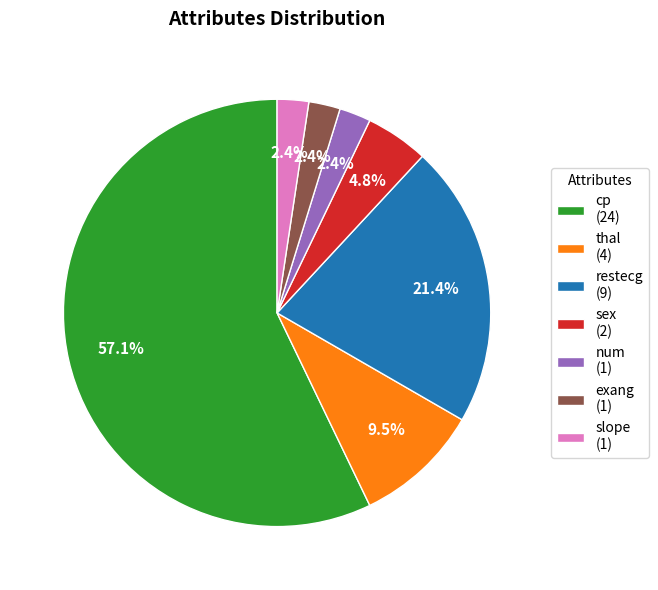

How many slices are in this pie chart?

7